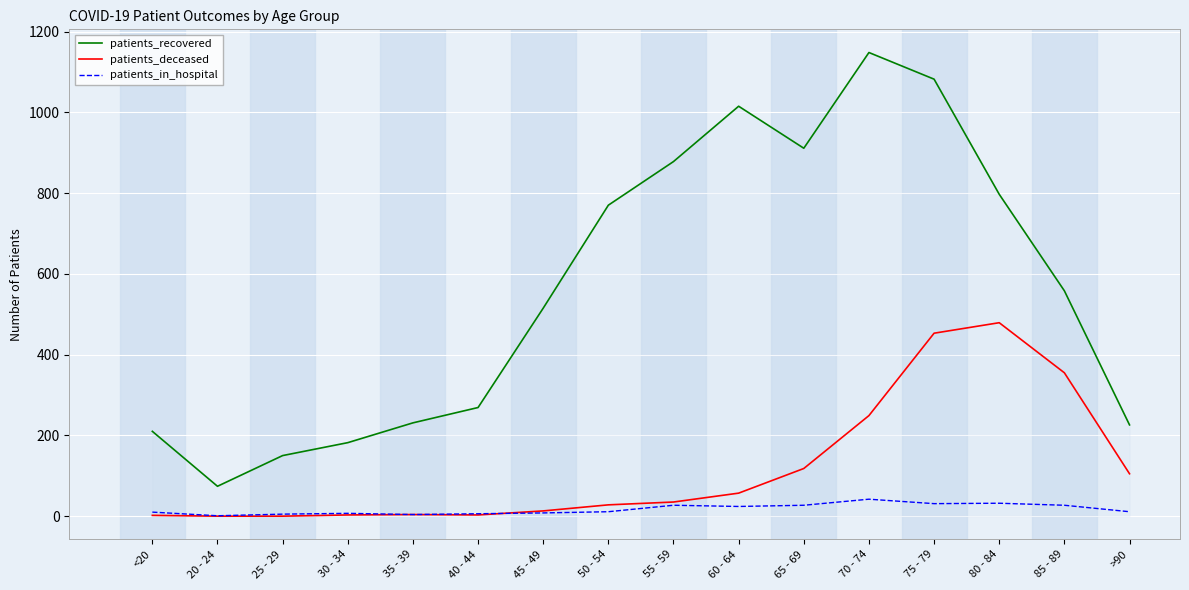

Which series changed the most between 60 - 64 and 70 - 74?

patients_deceased